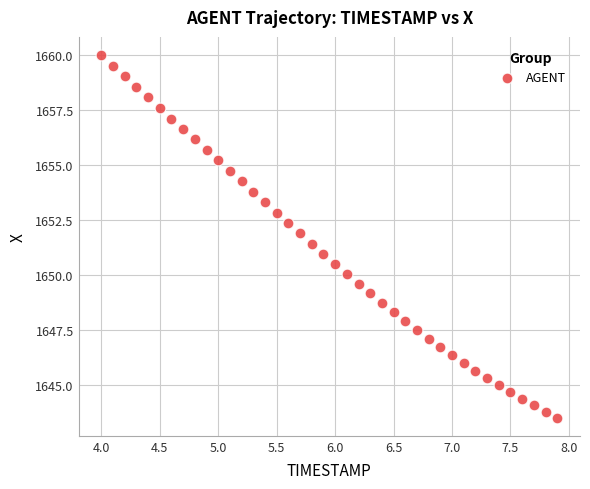

What is the range of X values (max minus min)?

3.9